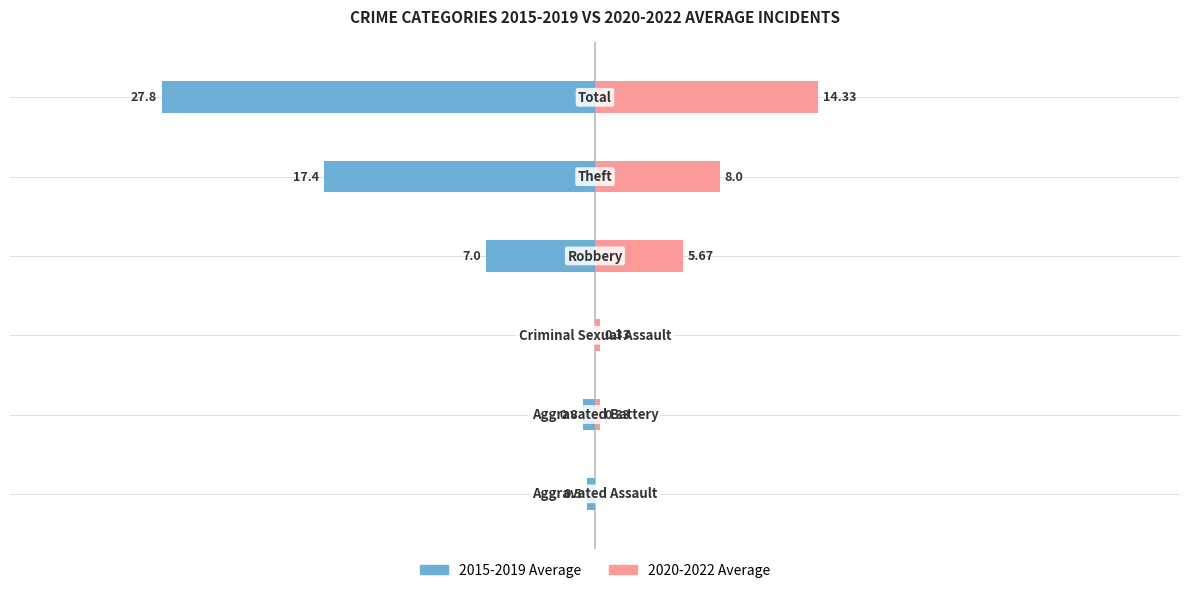

Reading left to right, what are all the values shown in this chart?

2015-2019 Average: 0=-0.5	1=-0.8	2=0.0	3=-7.0	4=-17.4	5=-27.8
2020-2022 Average: 0=0.0	1=0.3	2=0.3	3=5.7	4=8.0	5=14.3